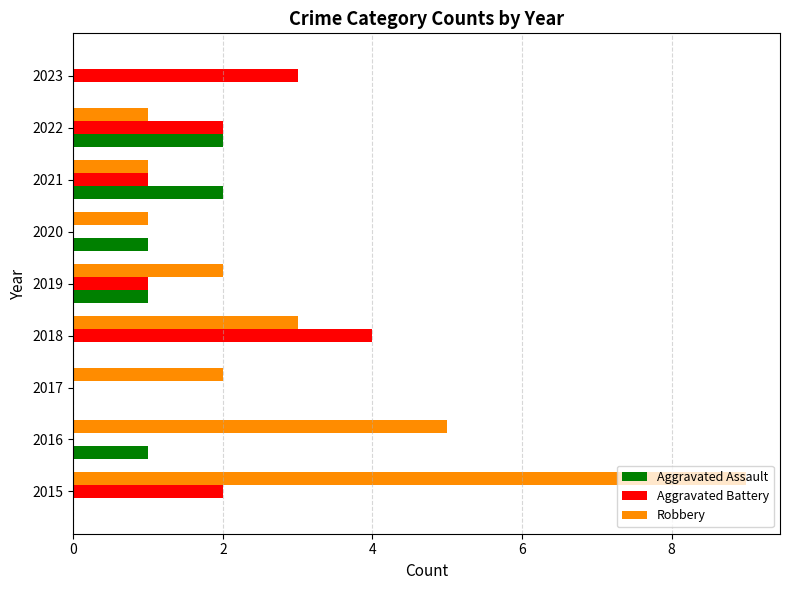

Is the value of Aggravated Assault at 2022 greater than the value of Aggravated Battery at 2019?

Yes